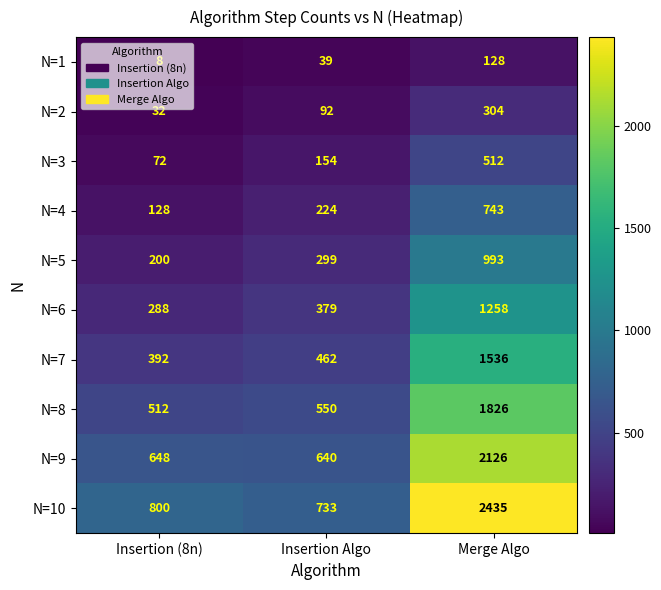

At Insertion Algo, list the series in order from largest to smallest.

N=10, N=9, N=8, N=7, N=6, N=5, N=4, N=3, N=2, N=1